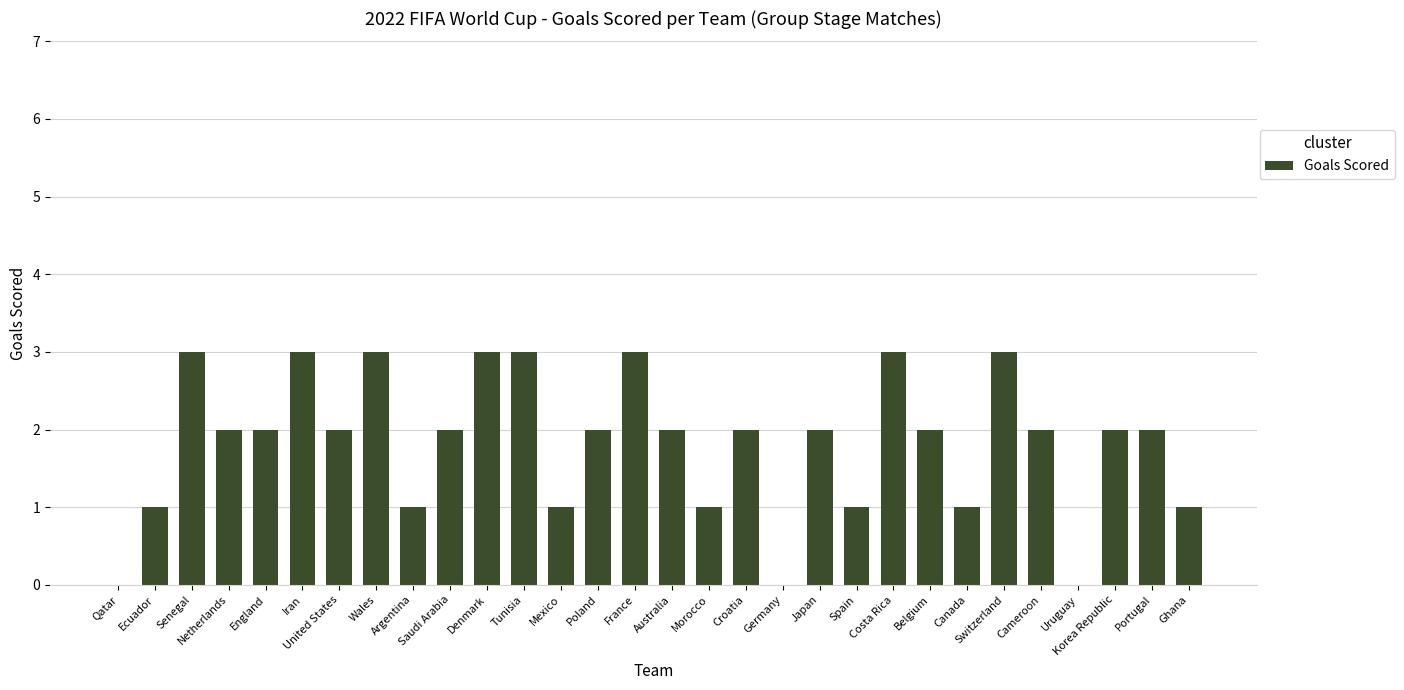

Between Australia and Mexico, which is larger?

Australia